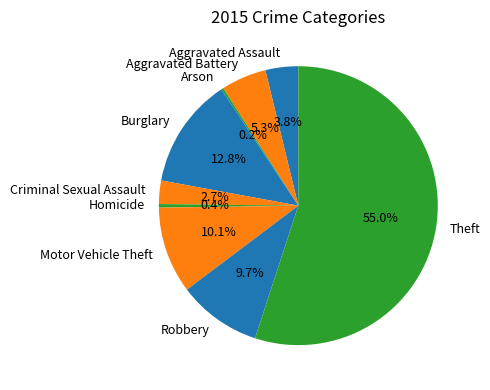

To the nearest percent, what is the difference between the largest and smallest slice percentages?

55%